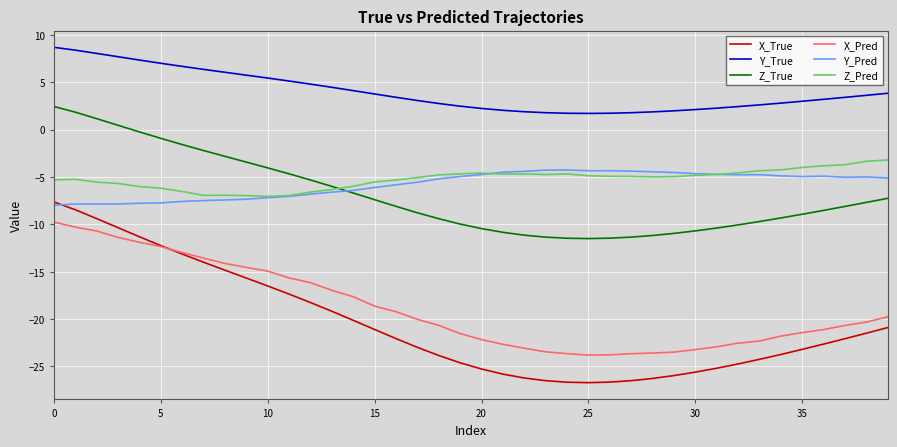

Which series has the widest spread of values?

X_True